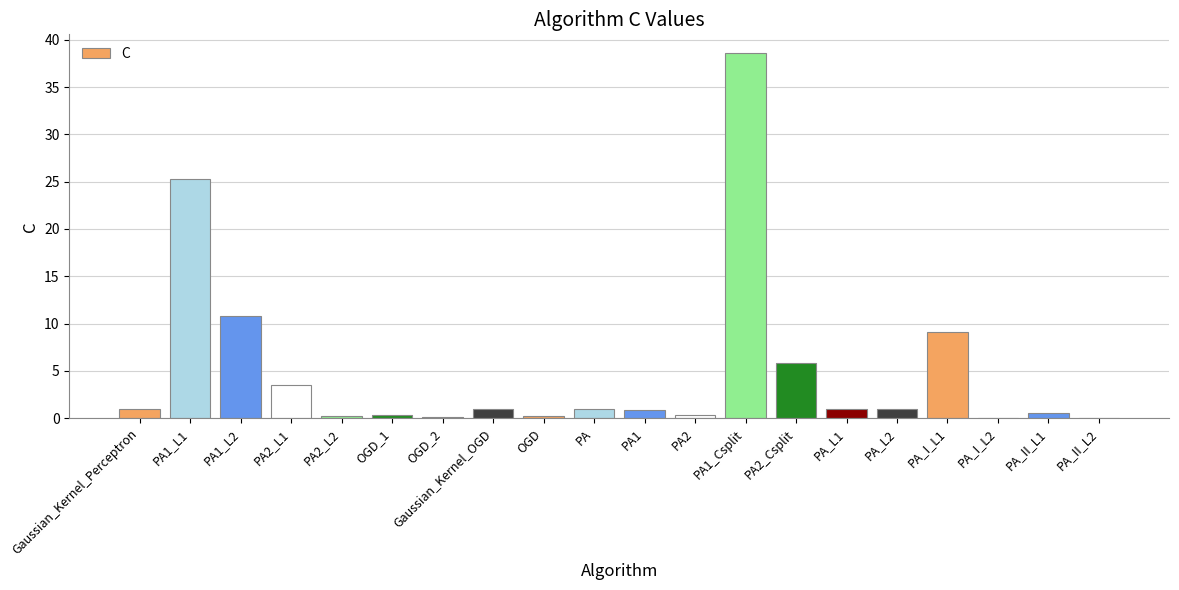

At which category does the chart reach its peak across all series?

PA1_Csplit